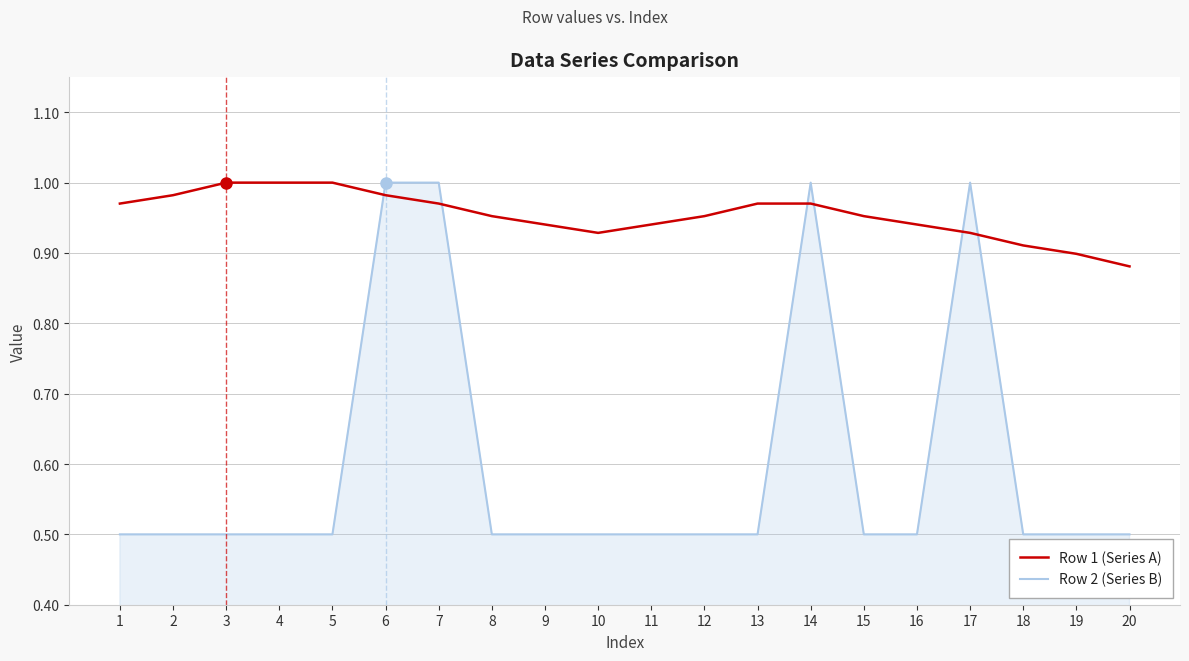

What is the lowest value of the Row 2 (Series B) series?

0.5